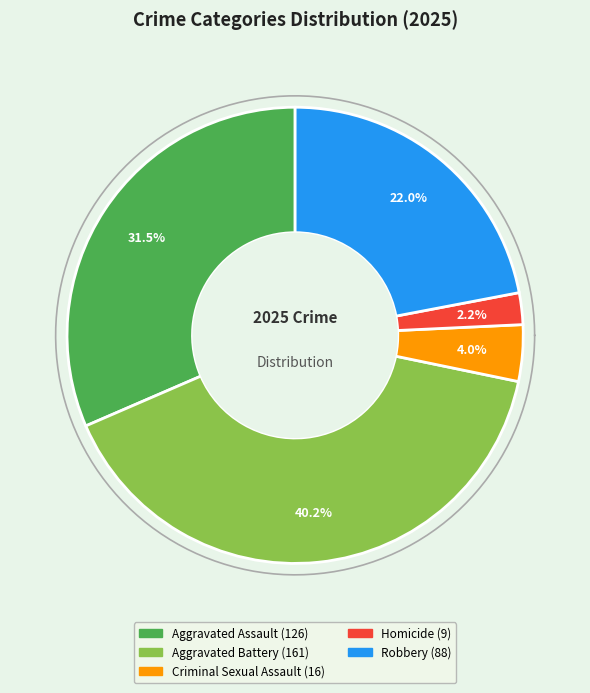

True or false: Robbery accounts for 22% of the total.

True